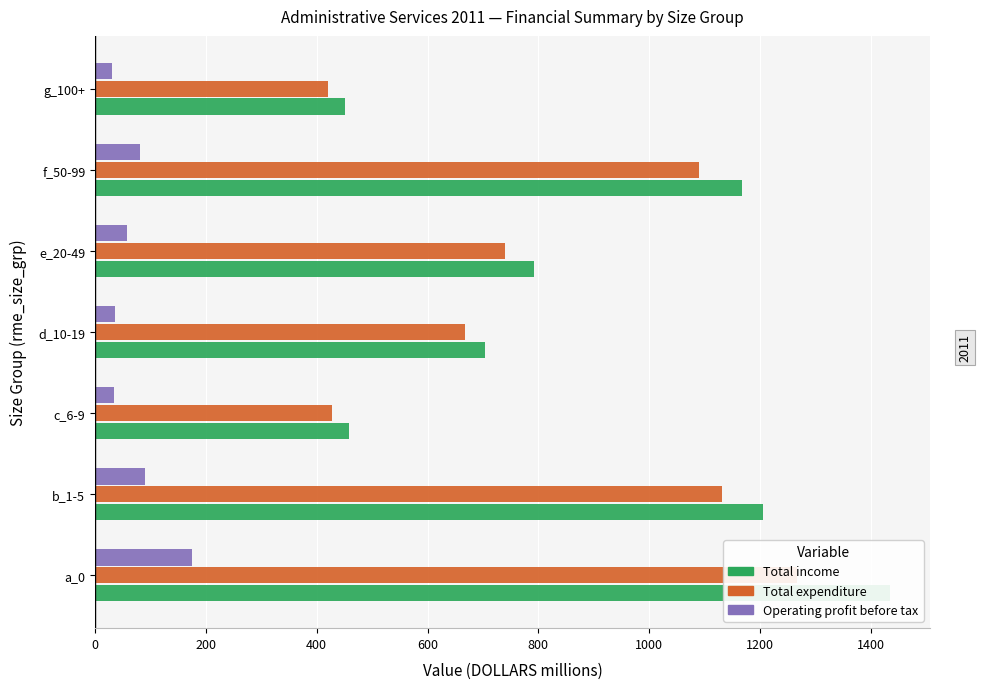

What is the difference between the highest and lowest values at a_0?

1260